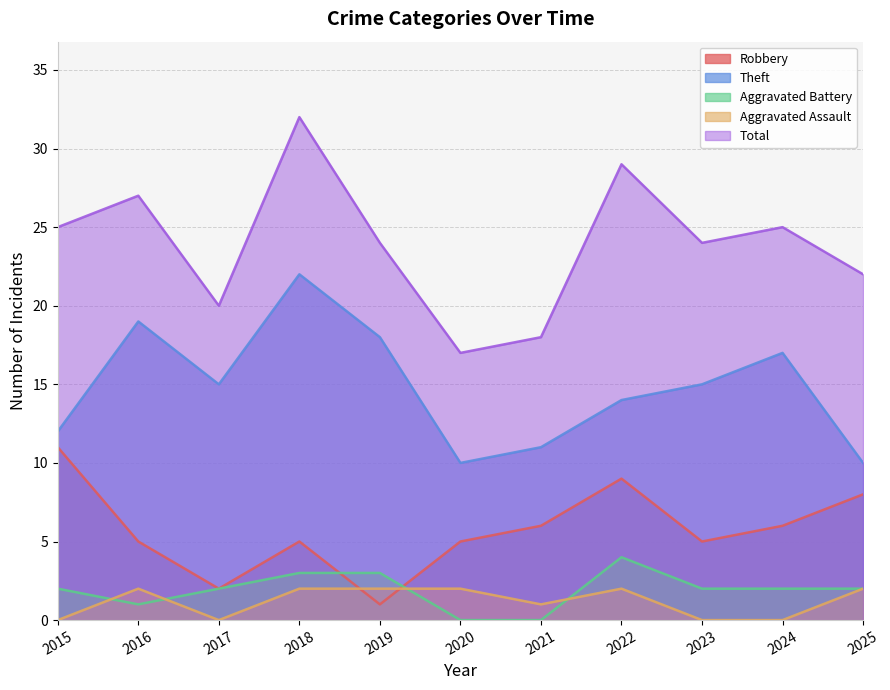

True or false: Robbery and Theft cross at least once.

False